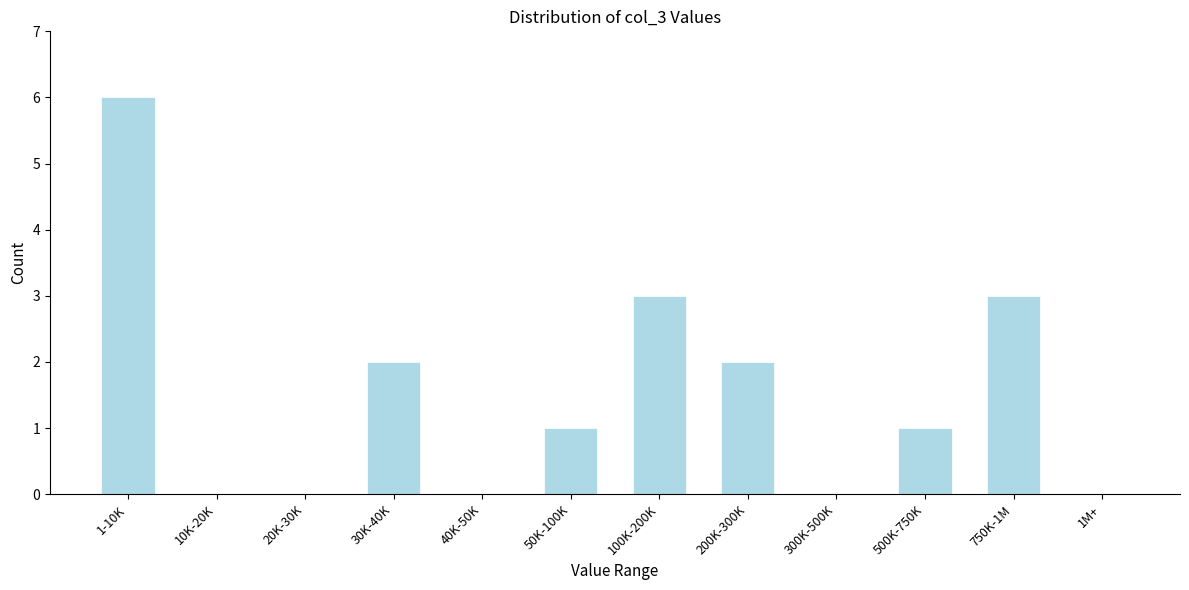

Reading right to left, list all the values displayed in this chart.

1M+=0	750K-1M=3	500K-750K=1	300K-500K=0	200K-300K=2	100K-200K=3	50K-100K=1	40K-50K=0	30K-40K=2	20K-30K=0	10K-20K=0	1-10K=6